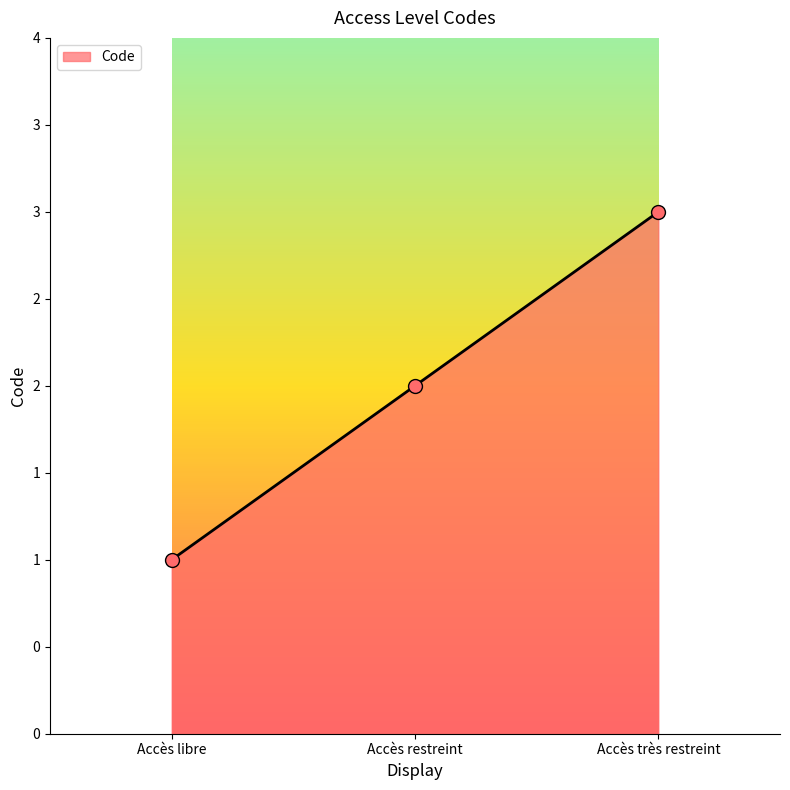

Between Accès restreint and Accès libre, which is larger?

Accès restreint